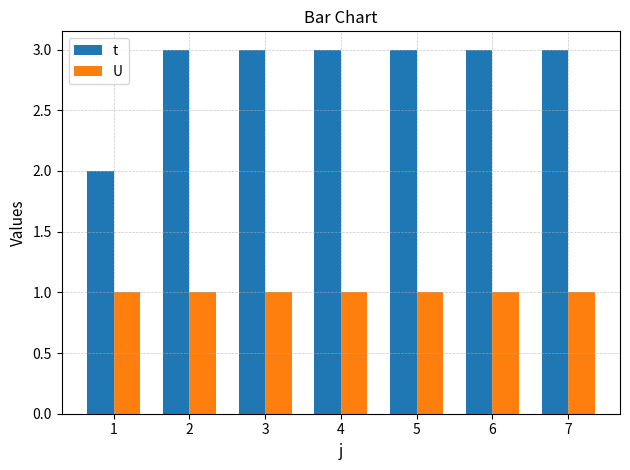

Which series has the widest spread of values?

t